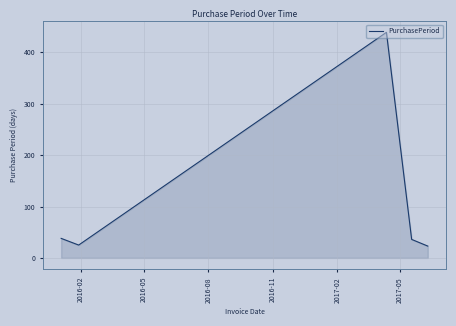

True or false: the data has more than 0 interior local peaks.

True